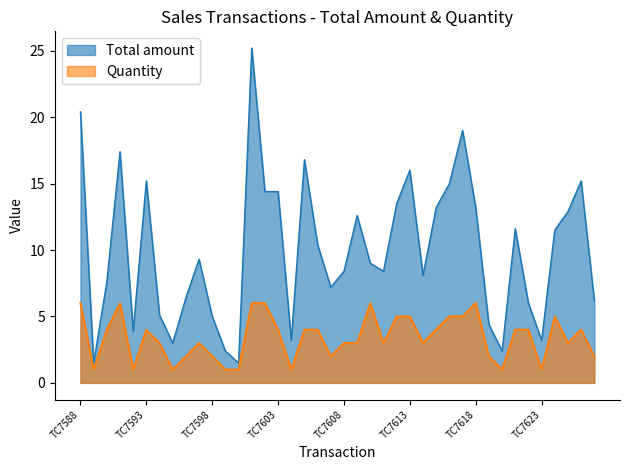

At which label does Quantity first exceed 4?

TC7588